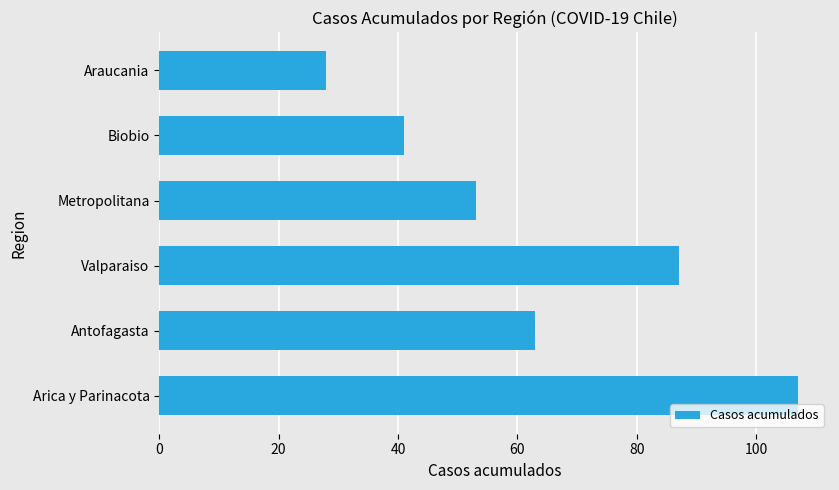

List the labels in order of value, smallest first.

Araucania, Biobio, Metropolitana, Antofagasta, Valparaiso, Arica y Parinacota